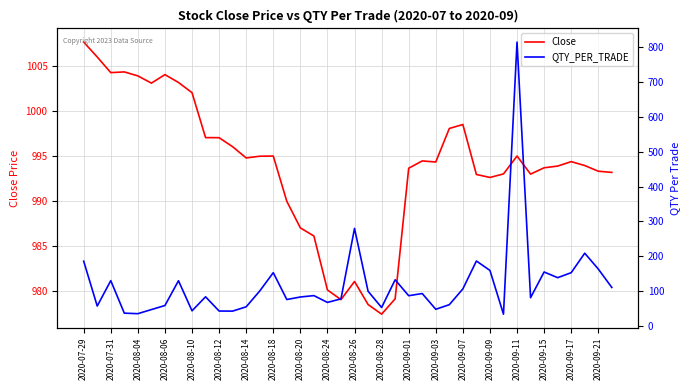

True or false: Close and QTY_PER_TRADE intersect in this chart.

False